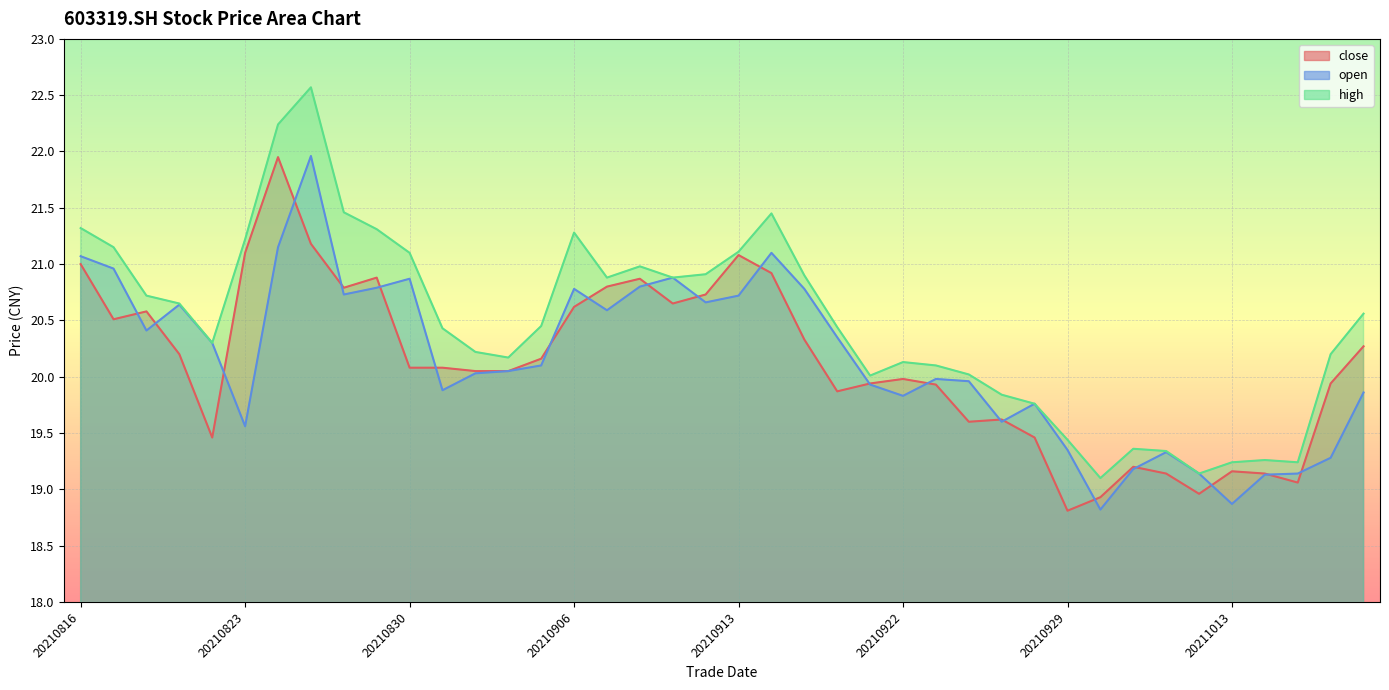

What is the value of the open point at the 34th from the left?

19.3